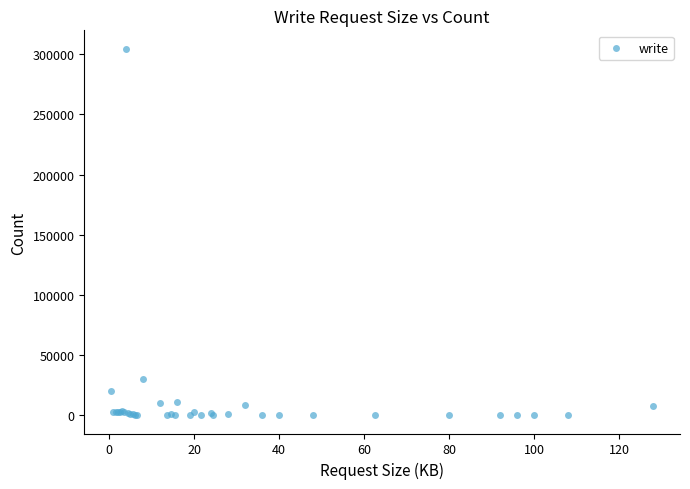

What Y value in the scatter plot is closest to 152323?

29707